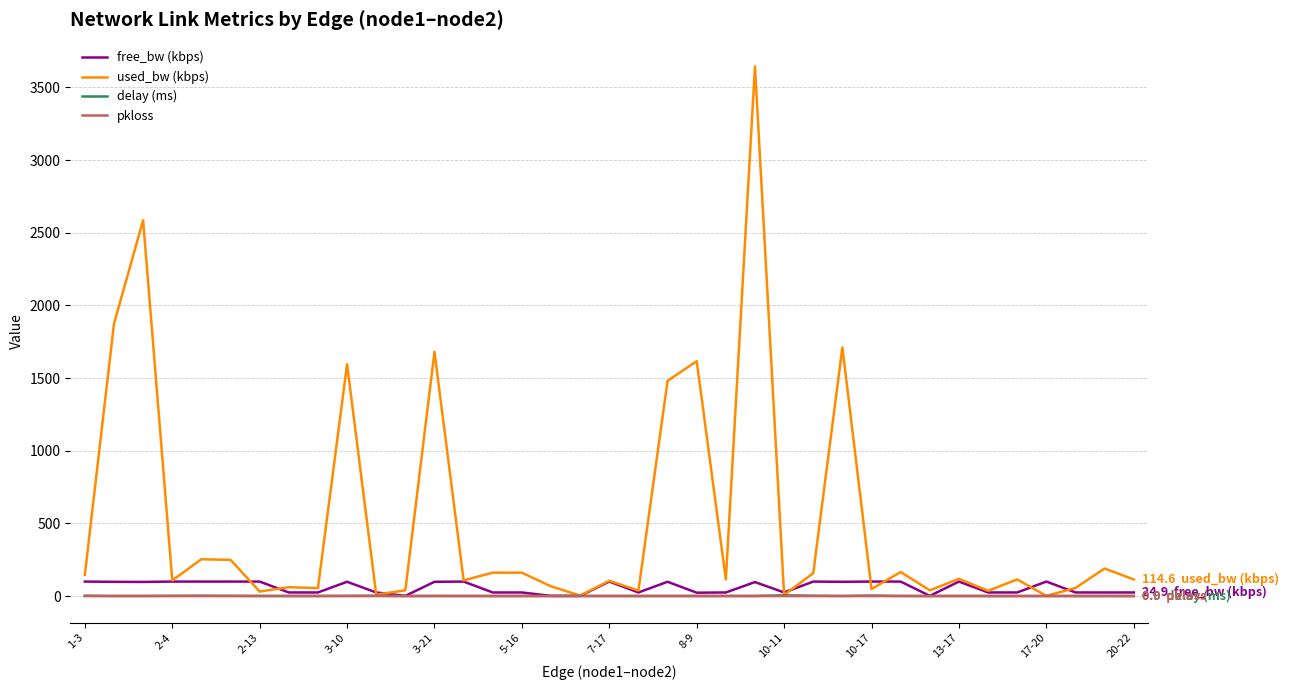

Which series has the largest range (max minus min)?

used_bw (kbps)